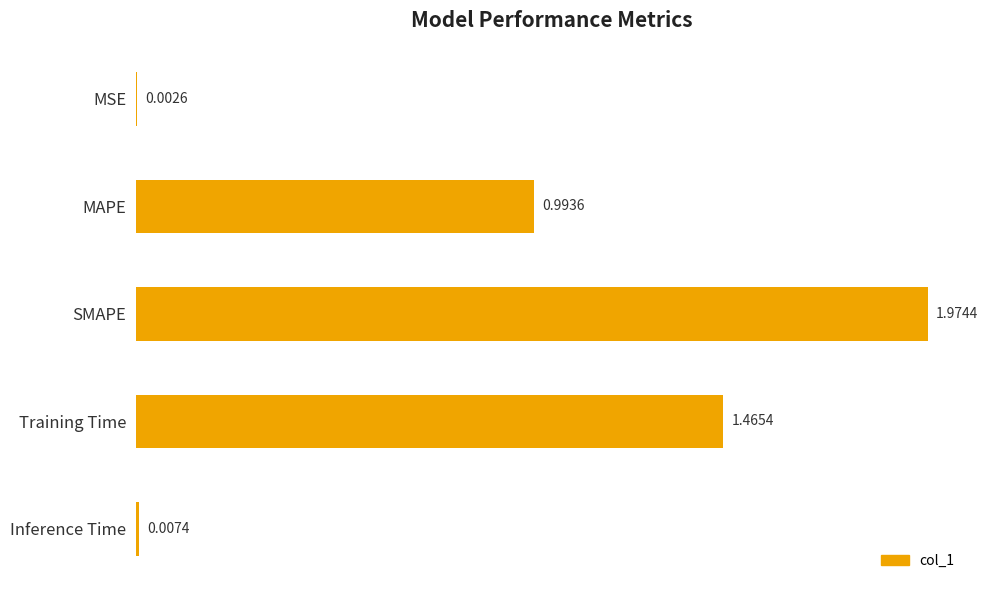

What is the sum of all values?

4.4